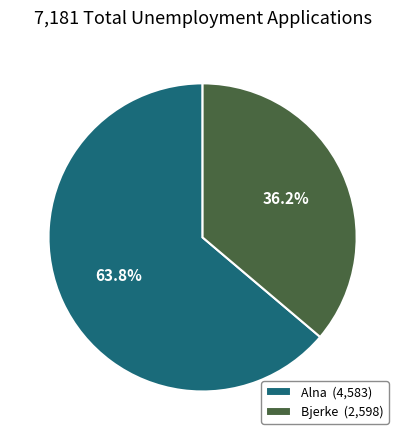

Rank the categories by value from highest to lowest.

Alna (4,583), Bjerke (2,598)